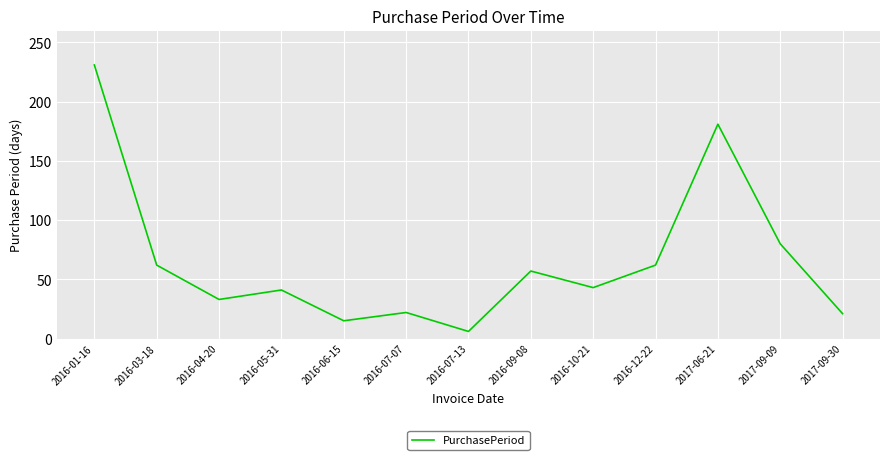

At which category does the chart reach its minimum across all series?

2016-07-13